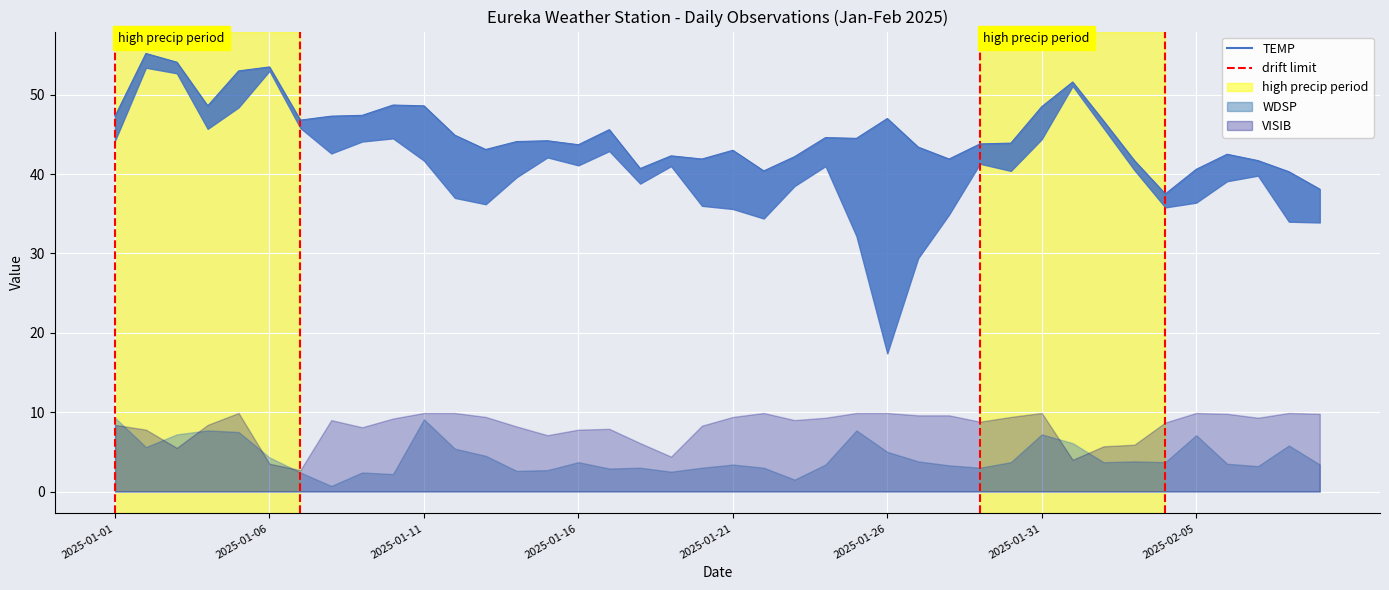

Reading right to left, what are all the values shown in this chart?

38.1	40.3	41.7	42.5	40.6	37.5	41.7	46.7	51.6	48.5	43.9	43.8	41.9	43.4	47.0	44.5	44.6	42.2	40.4	43.0	41.9	42.3	40.7	45.6	43.7	44.2	44.1	43.1	44.9	48.6	48.7	47.4	47.3	46.8	53.5	53.0	48.6	54.1	55.2	47.3